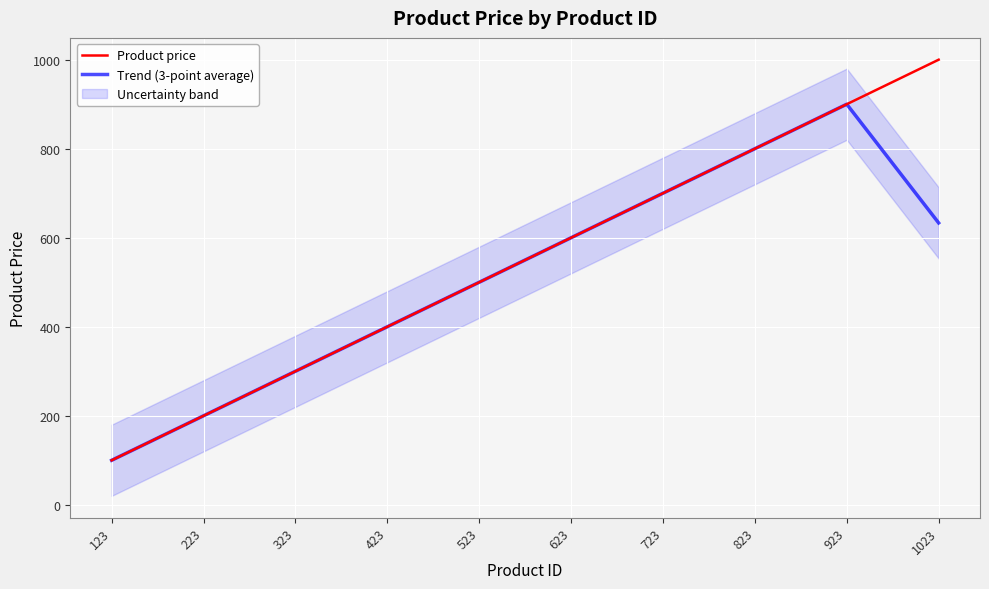

True or false: Product price and Trend (3-point average) intersect in this chart.

False